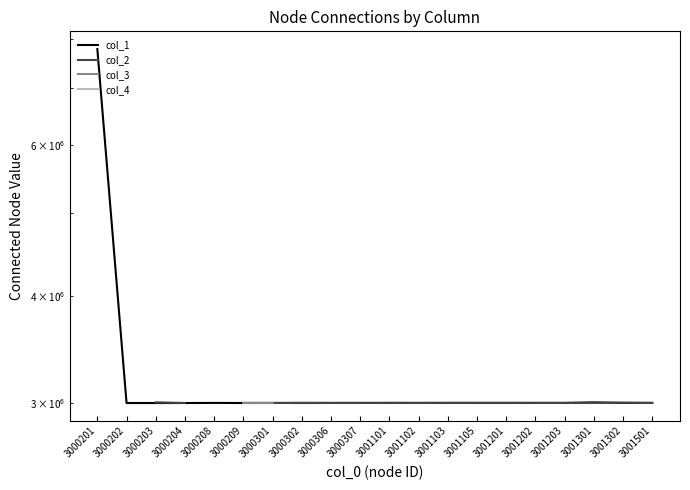

The value of col_1 at 3000201 is 11582994.9. True or false?

False